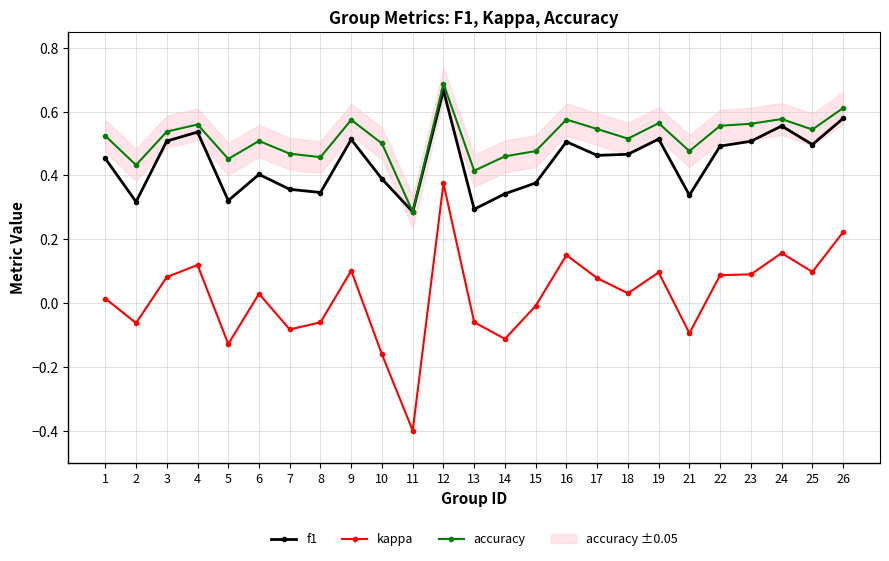

What are all the series names shown in the legend?

f1, kappa, accuracy